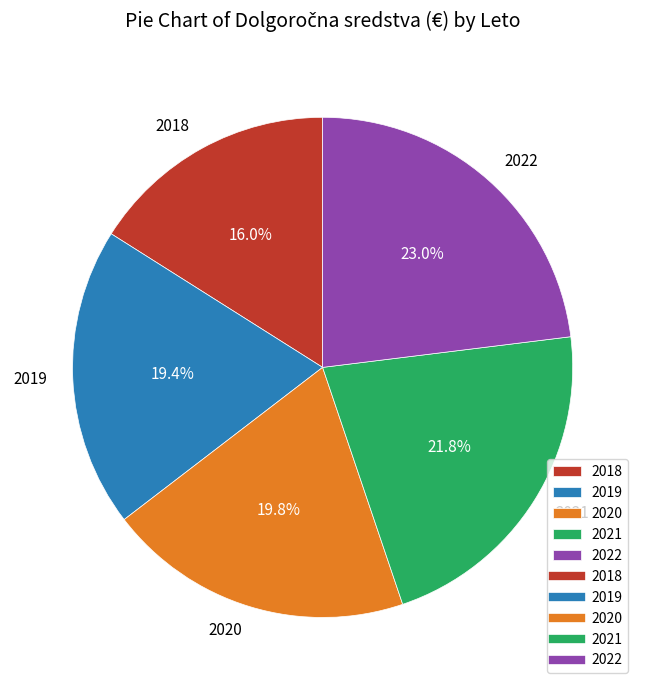

How much of the chart is everything except 2022?

77.0%